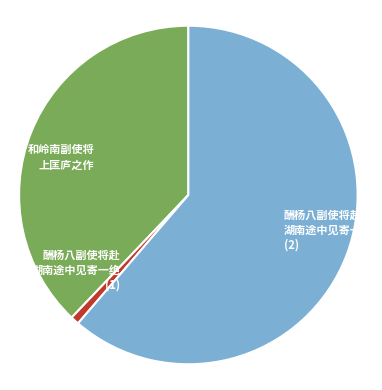

What is the smallest slice in the pie chart?

酬杨八副使将赴 湖南途中见寄一绝 (1)